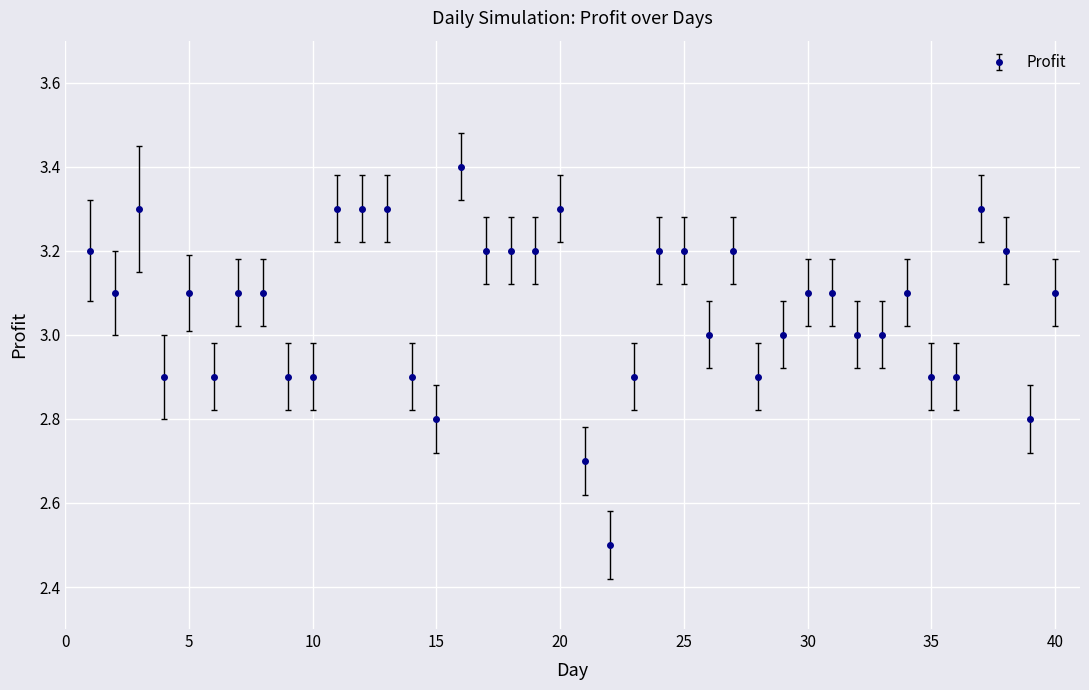

Reading right to left, what are all the values shown in this chart?

3.1	2.8	3.2	3.3	2.9	2.9	3.1	3.0	3.0	3.1	3.1	3.0	2.9	3.2	3.0	3.2	3.2	2.9	2.5	2.7	3.3	3.2	3.2	3.2	3.4	2.8	2.9	3.3	3.3	3.3	2.9	2.9	3.1	3.1	2.9	3.1	2.9	3.3	3.1	3.2